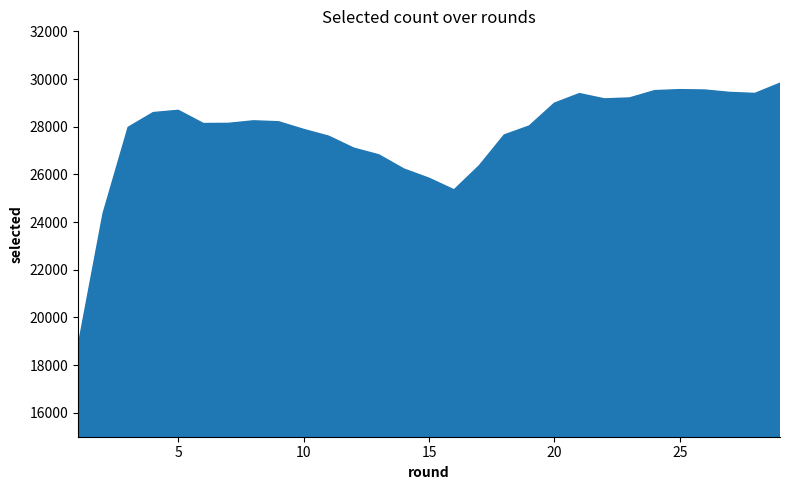

What is the approximate value at 23?

29207